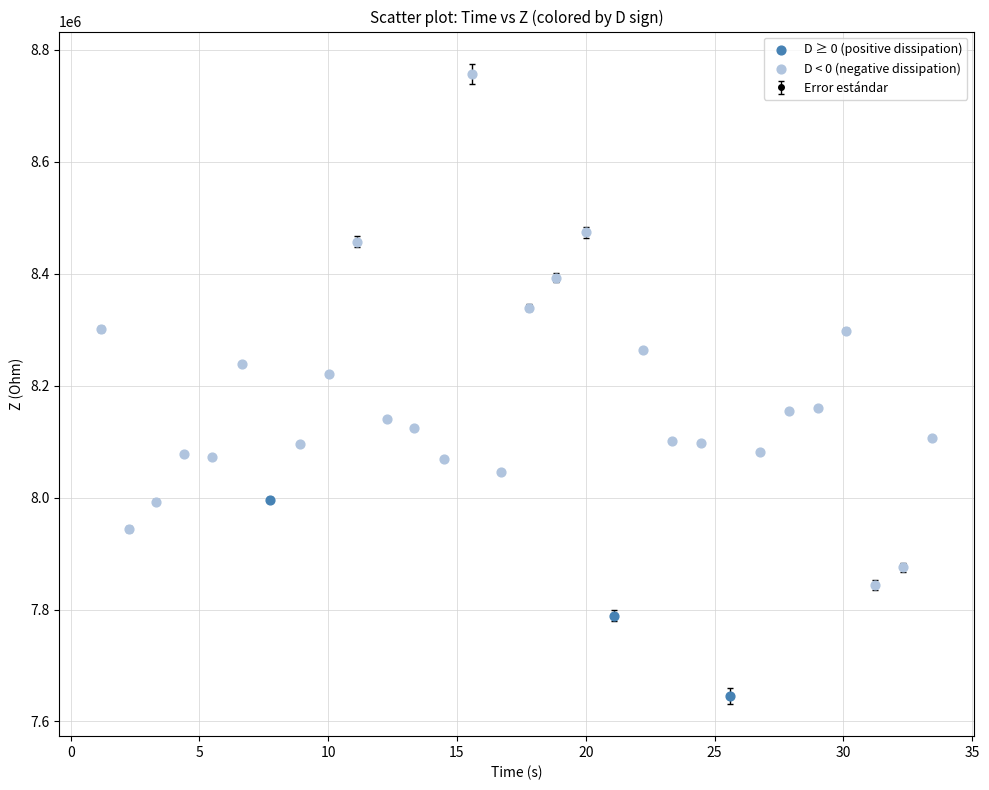

What is the maximum value shown in the chart?

8757150